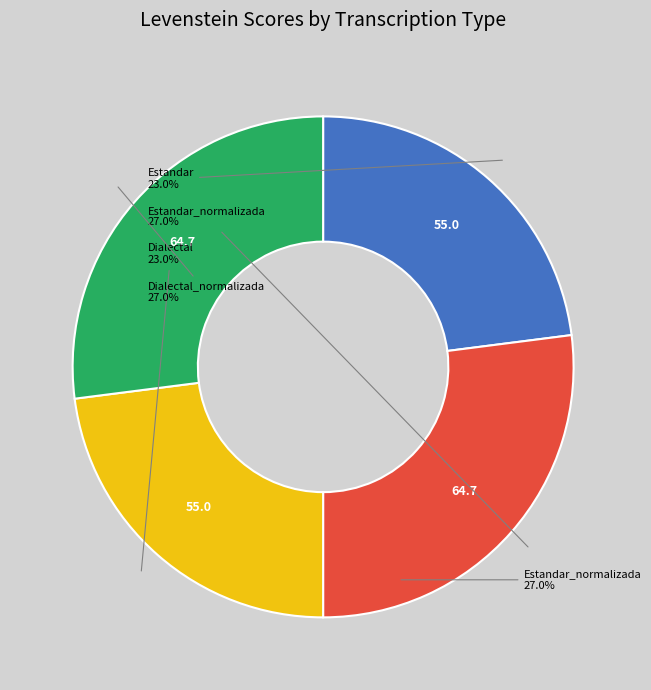

Combined, do Dialectal and Dialectal_normalizada account for over 50%?

No